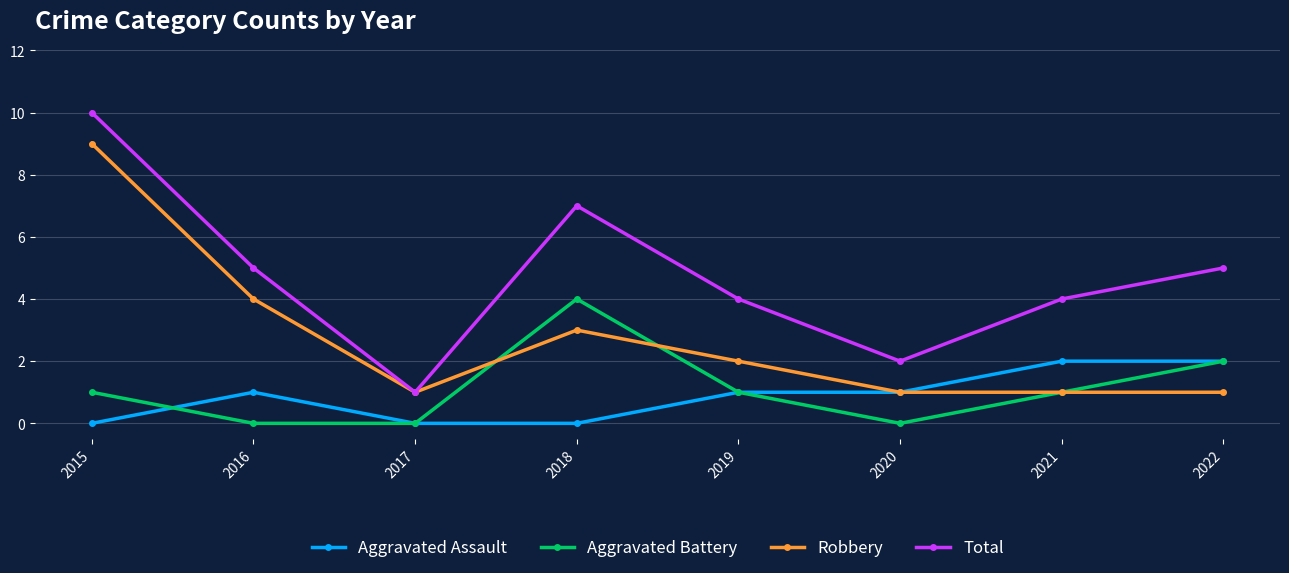

What is the maximum value shown in the chart?

10